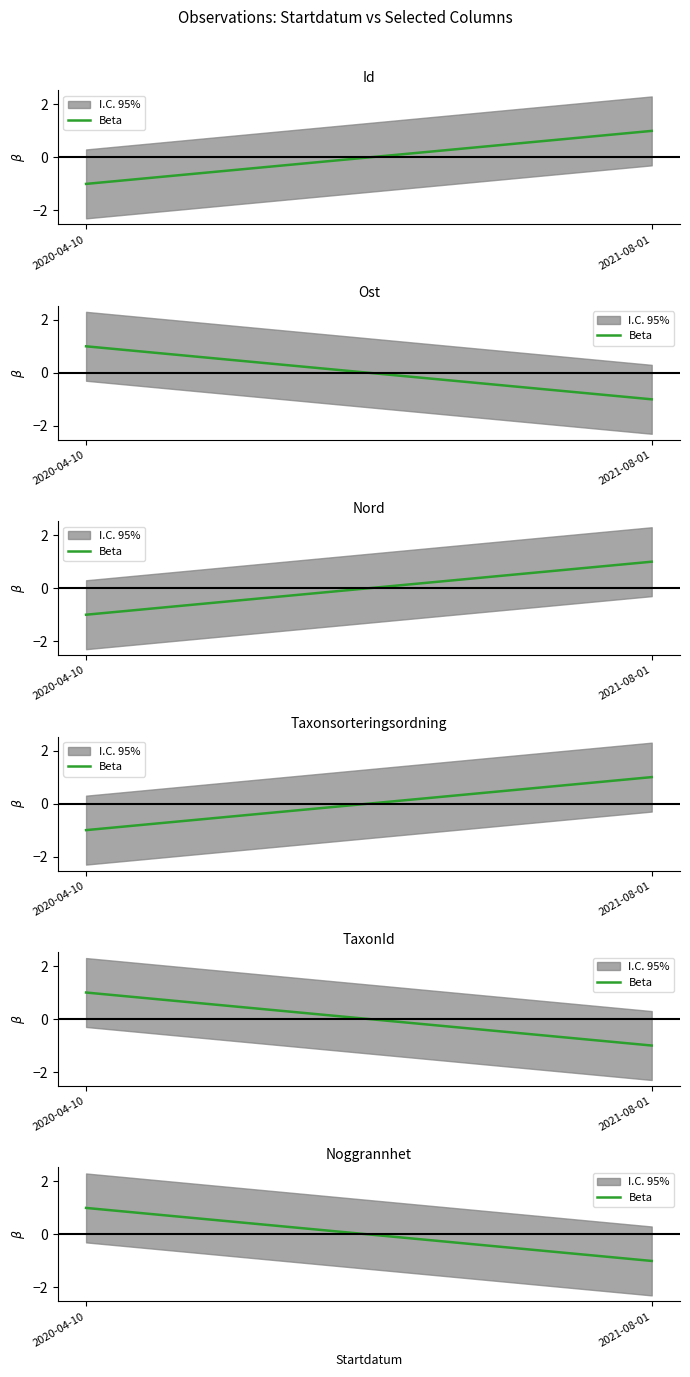

How many data points are less than 1?

1